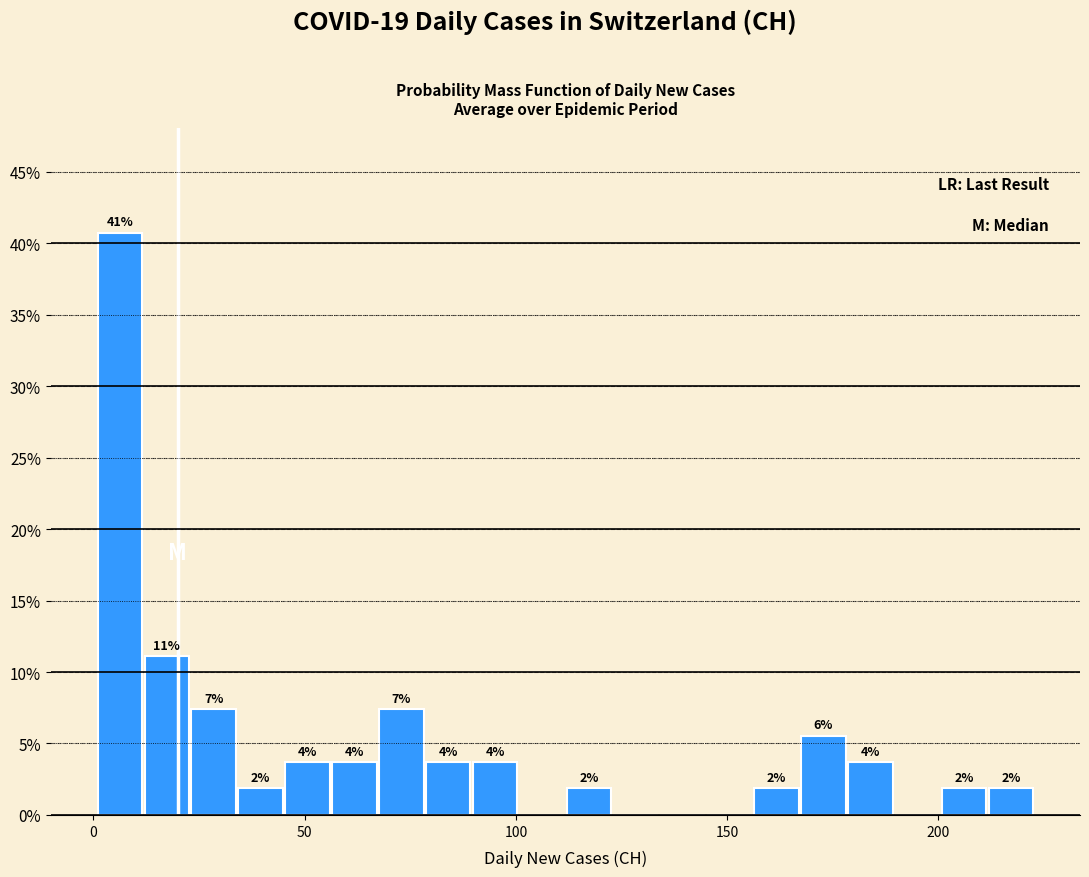

Around what value on the x-axis is the tallest bar? Give the approximate position of its centre, as read against the axis.

5